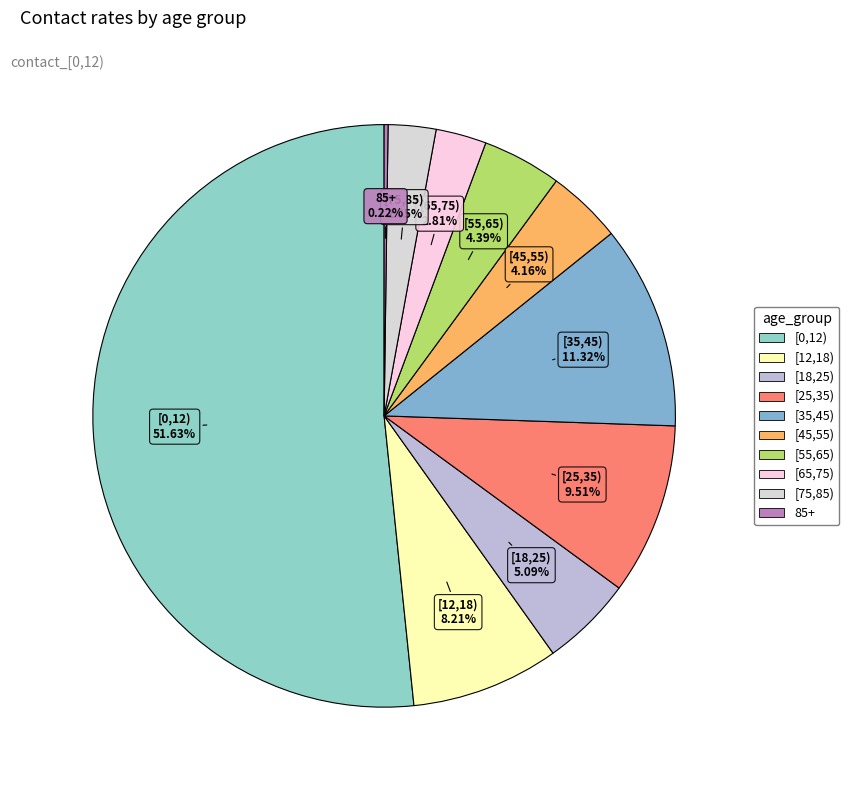

To the nearest percent, what is the difference between the [35,45) and [75,85) slice percentages?

9%